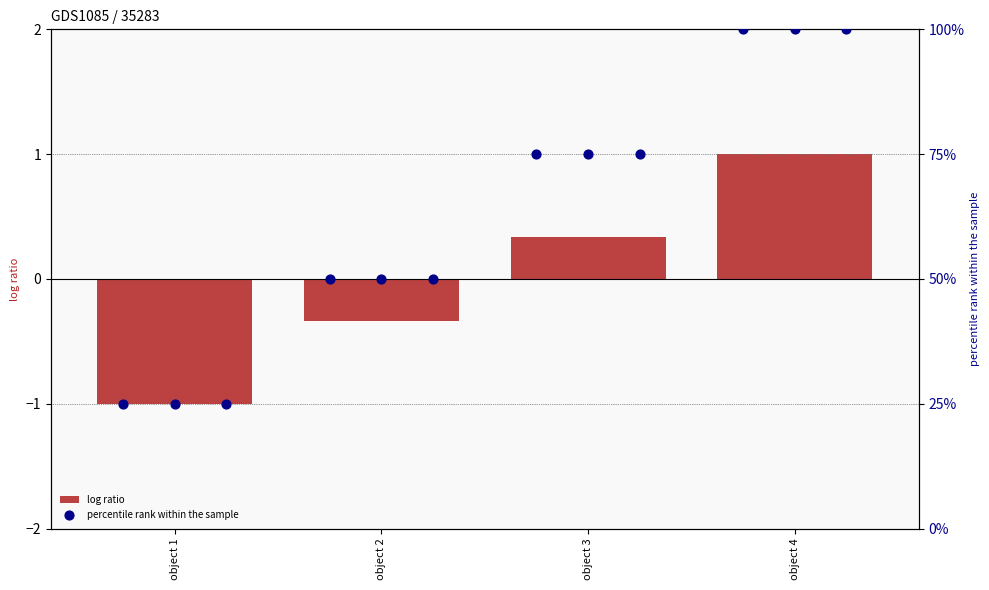

What is the total value across all series at object 1?

72.0